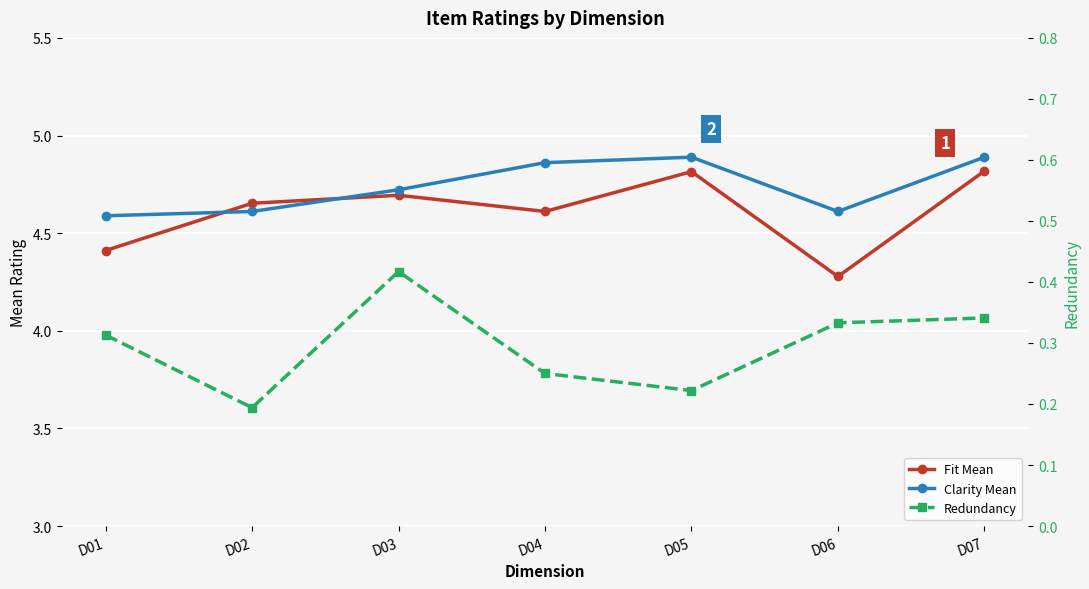

Which series has the largest total across all categories?

Clarity Mean